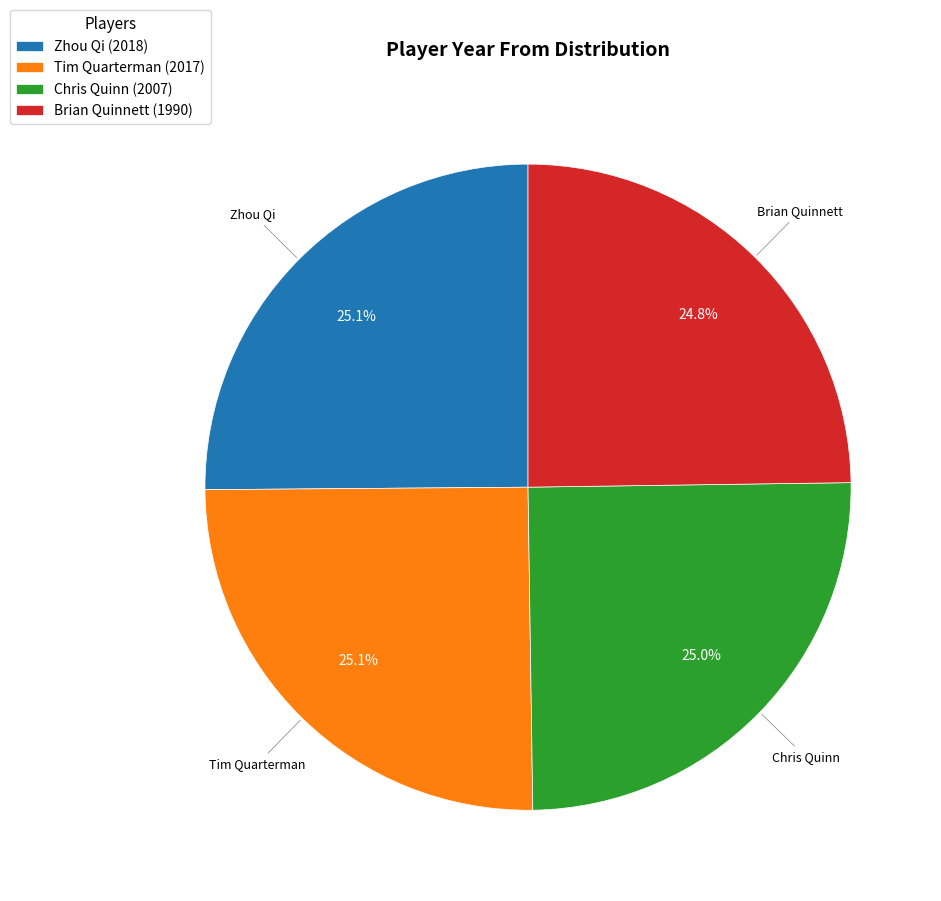

Does any single category account for the majority?

No